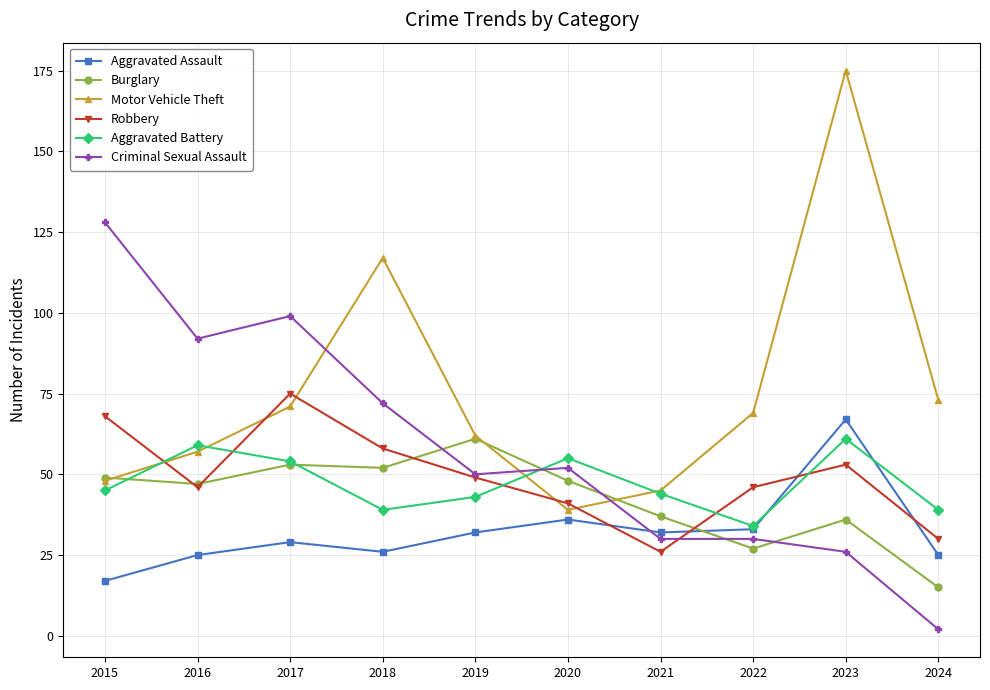

What is the value of the Motor Vehicle Theft point at the 3rd from the left?

71